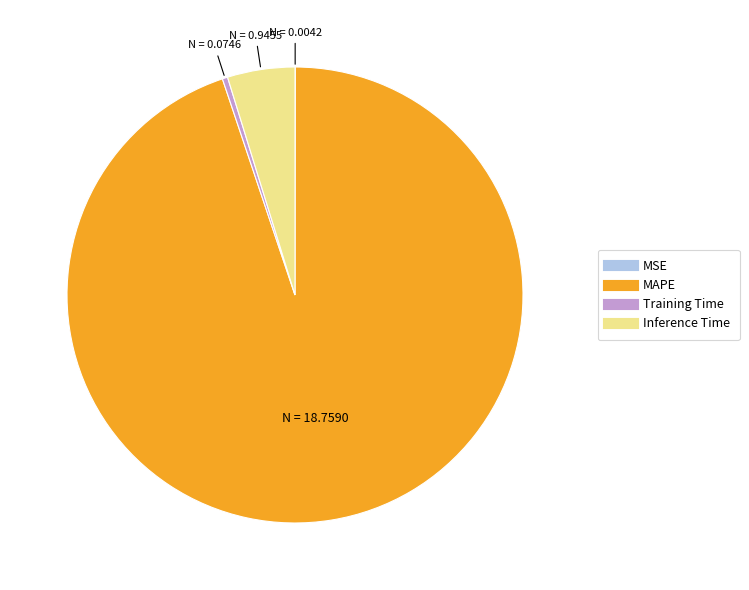

Is the sum of MAPE and Inference Time greater than half?

Yes